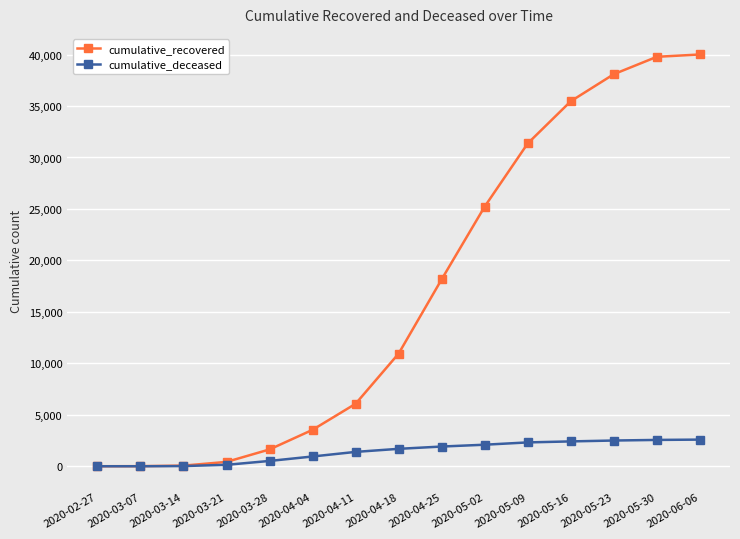

What is the highest value of the cumulative_deceased series?

2590